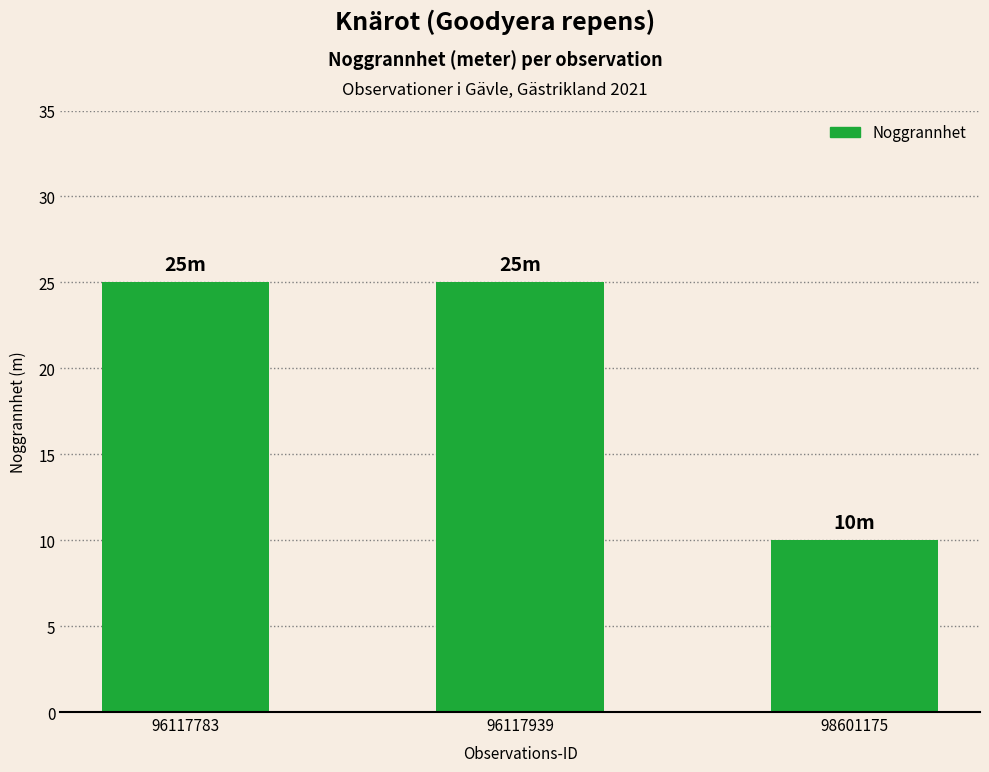

At which label is the value closest to 17?

98601175